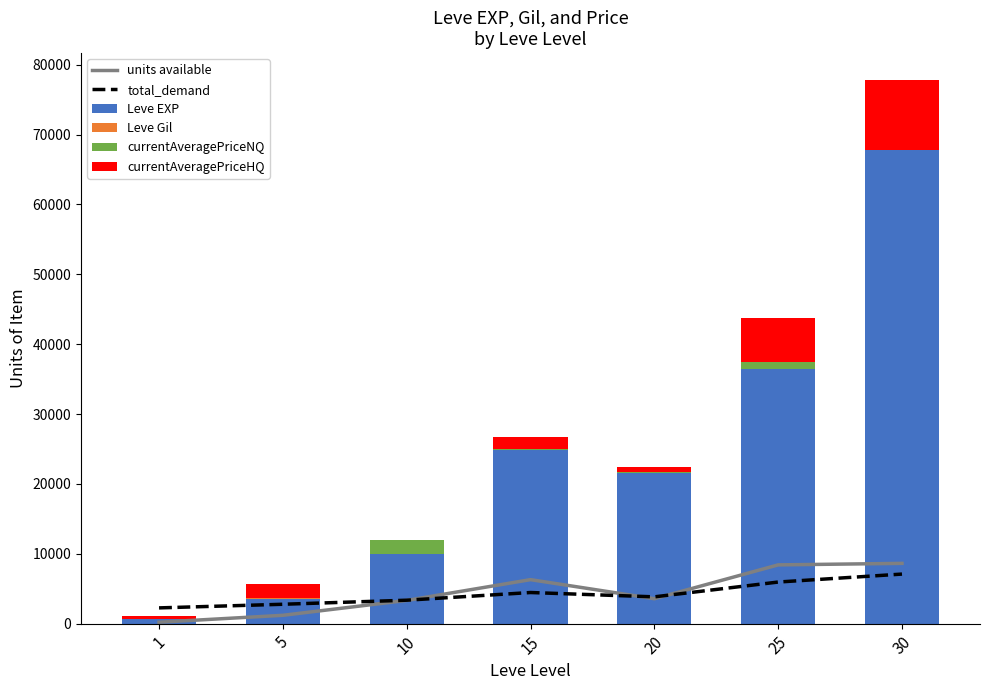

Rank the categories by currentAveragePriceNQ value from highest to lowest.

10, 25, 15, 20, 1, 5, 30